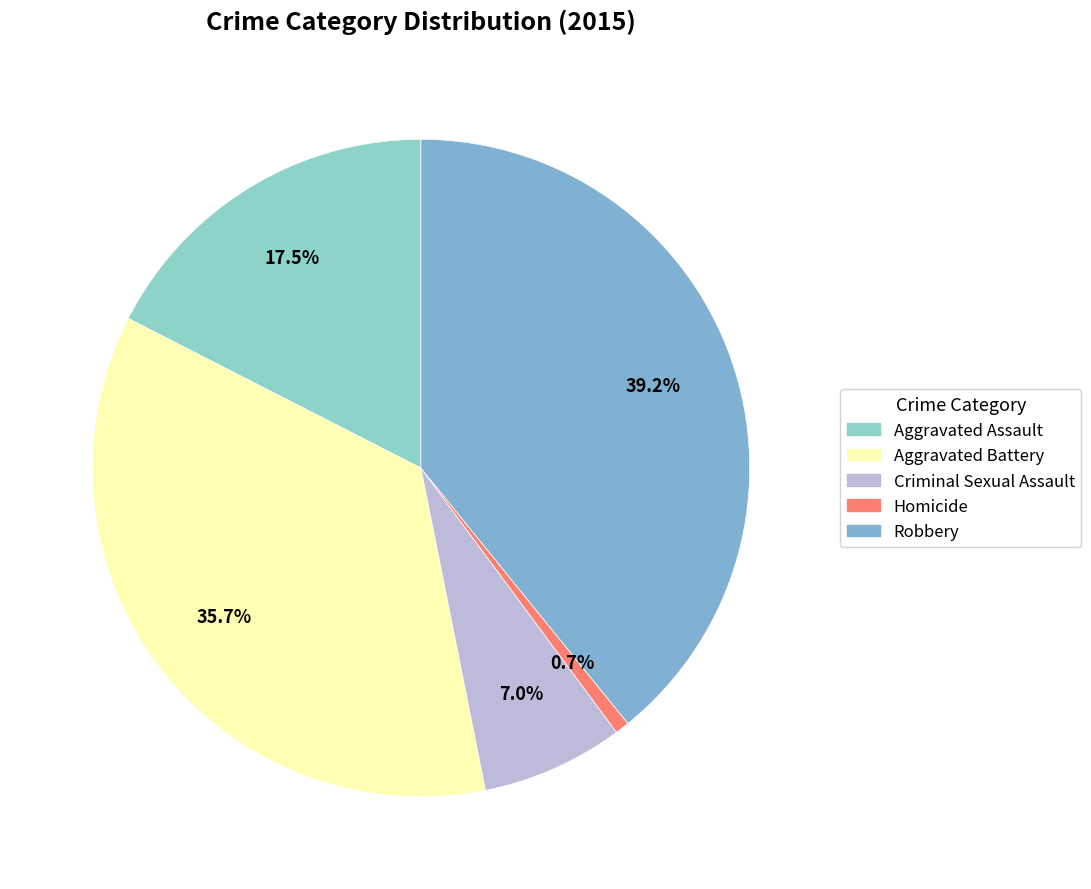

Is Aggravated Battery the majority of the pie?

No